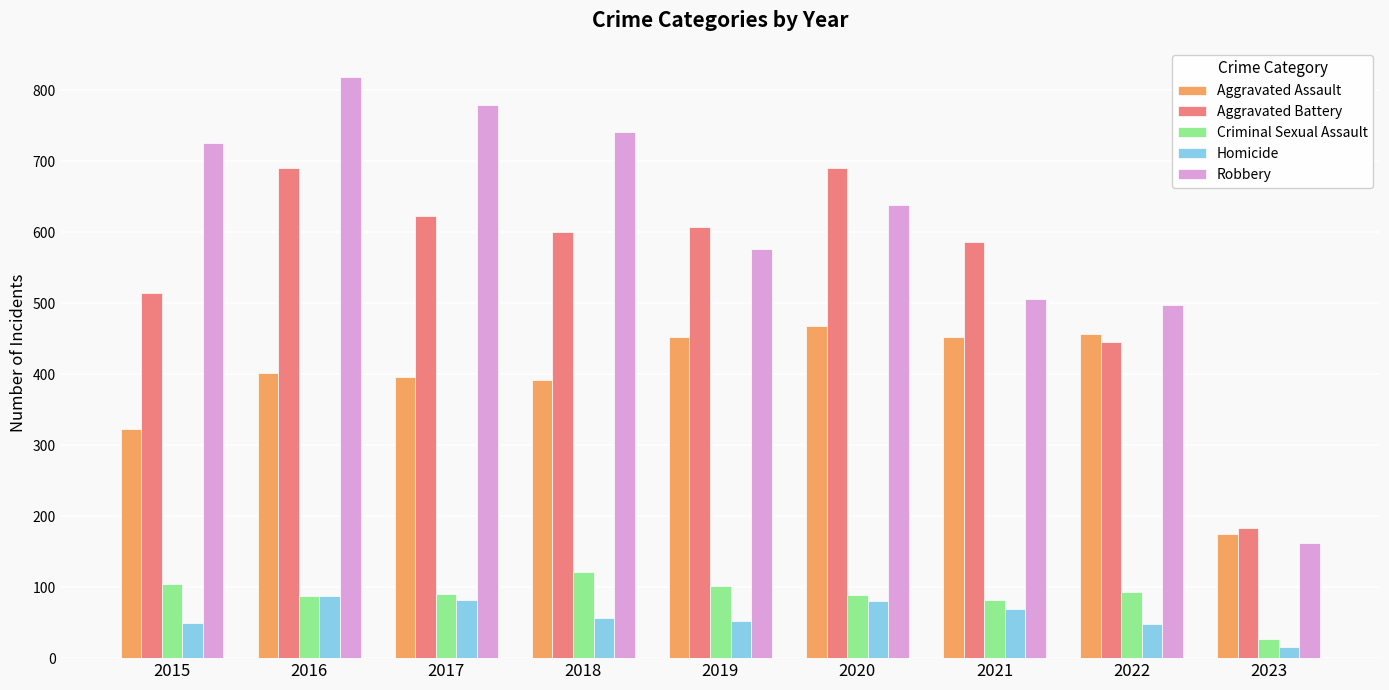

What are all the series names shown in the legend?

Aggravated Assault, Aggravated Battery, Criminal Sexual Assault, Homicide, Robbery